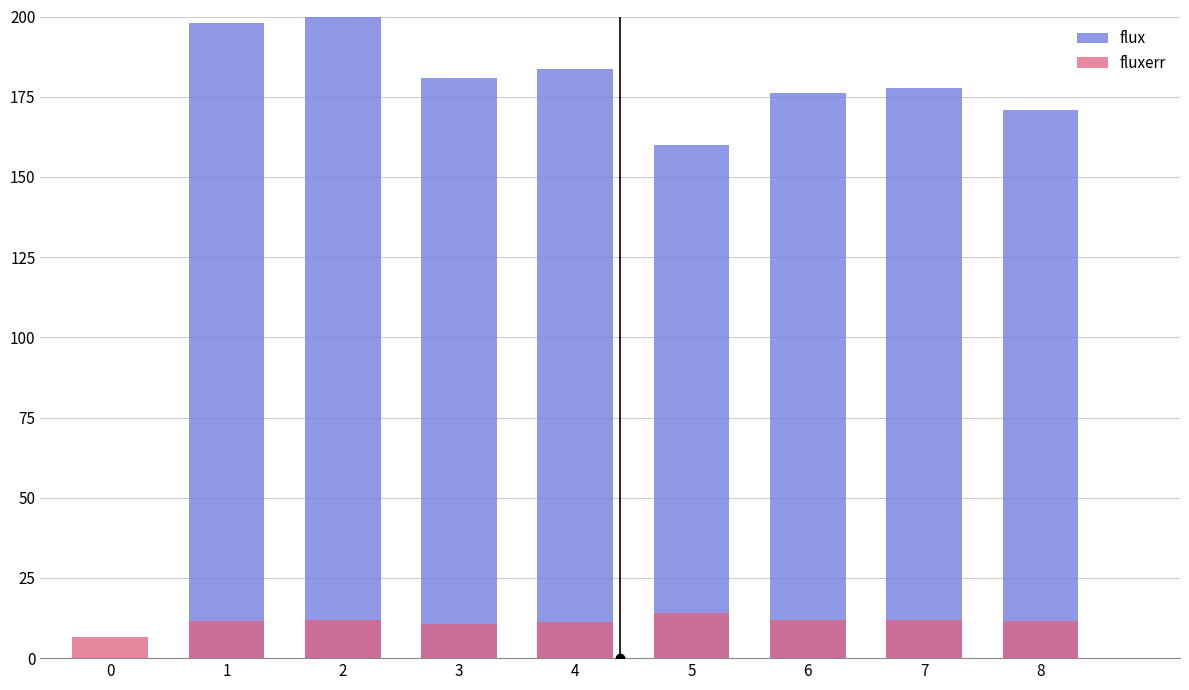

What is the spread (max minus min) of values at 4?

172.2